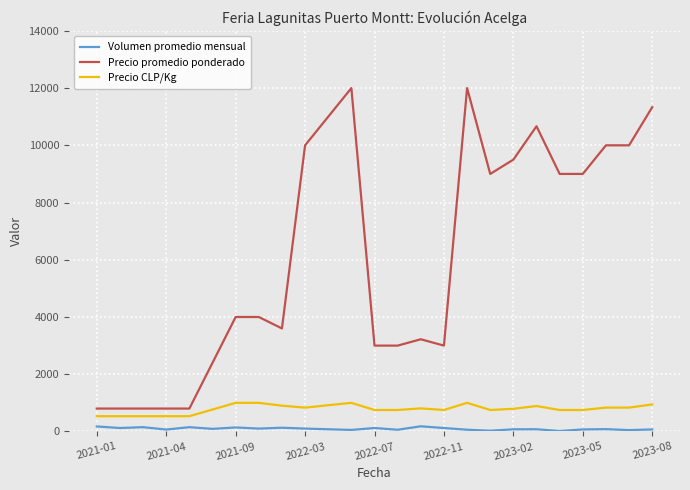

Rank the series by their maximum value, from highest to lowest.

Precio promedio ponderado, Precio CLP/Kg, Volumen promedio mensual